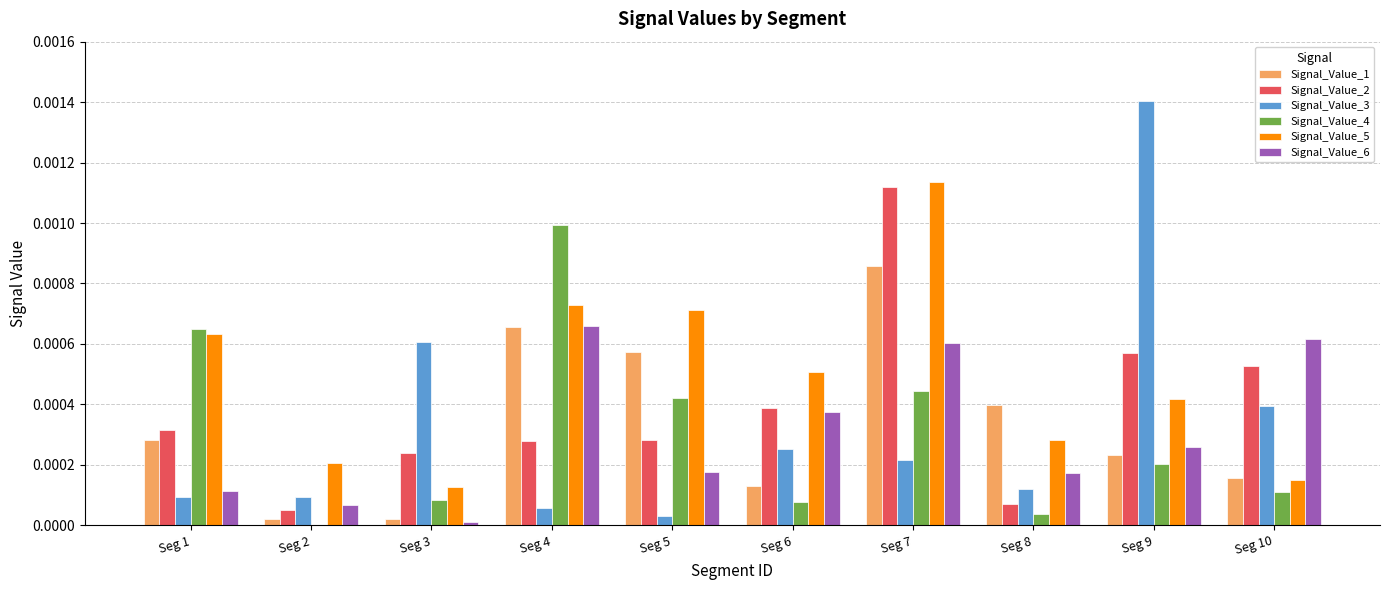

Which series has the largest total across all categories?

Signal_Value_5